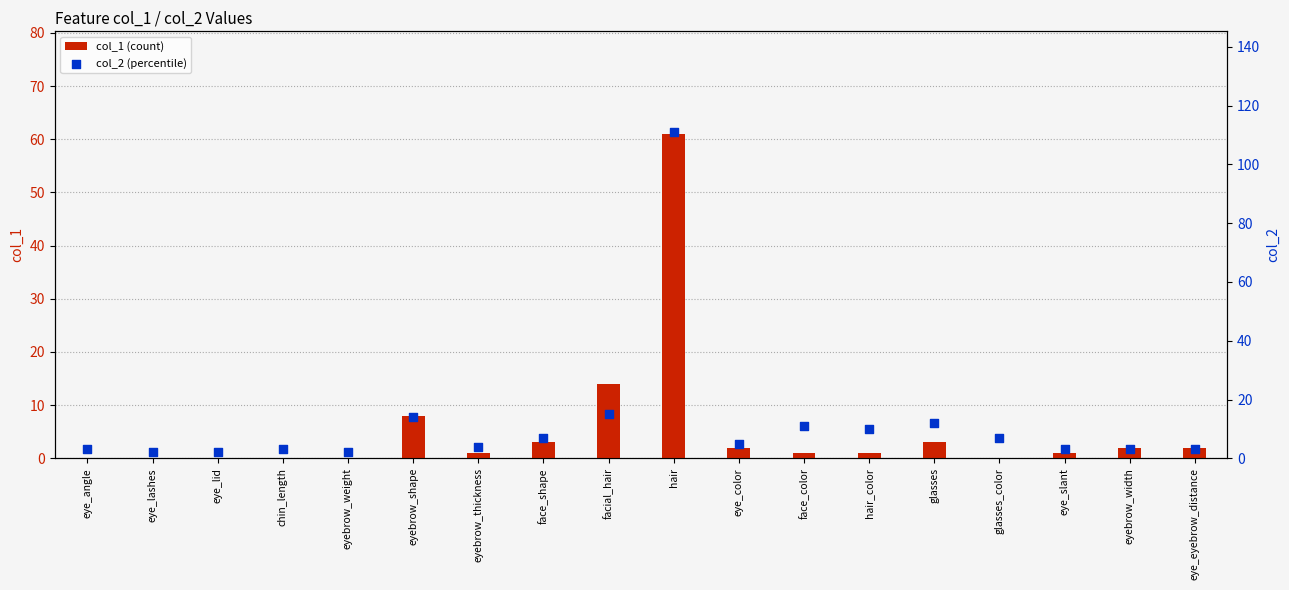

Which series has the widest spread of Y values?

col_2 (percentile)